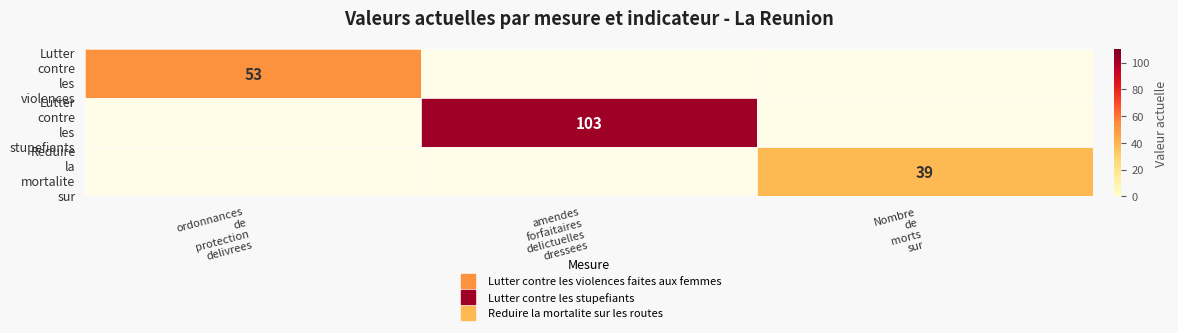

How many data points in Reduire la mortalite sur are above 0?

1